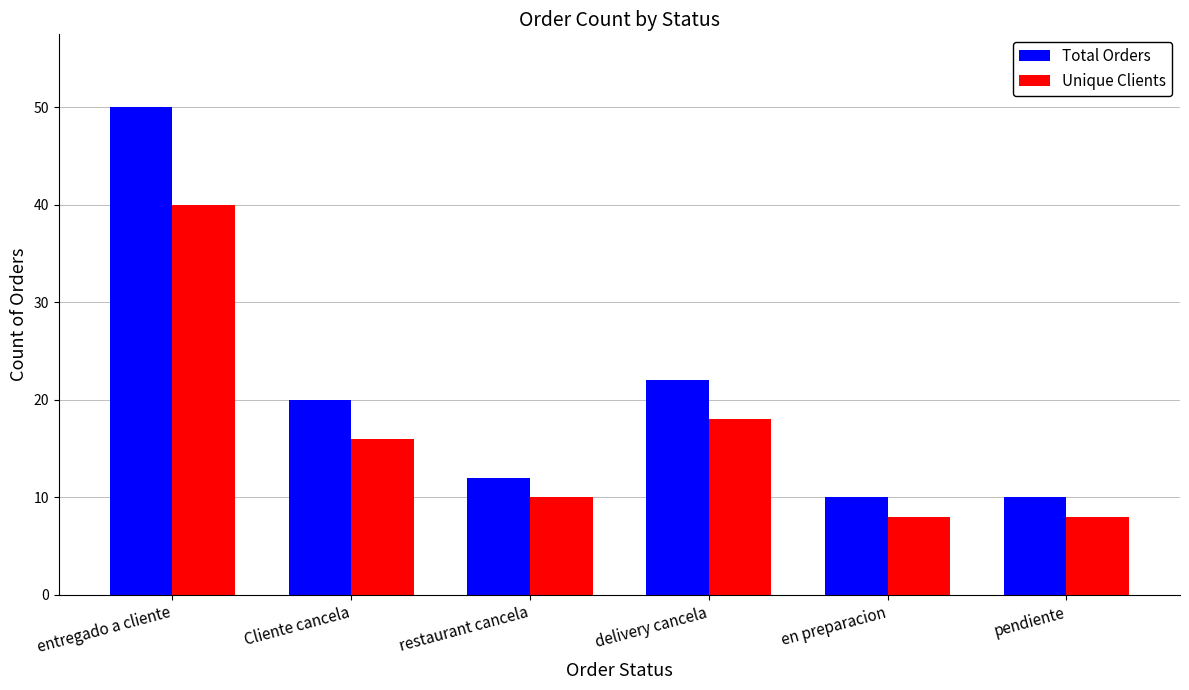

What position from the left is delivery cancela?

4